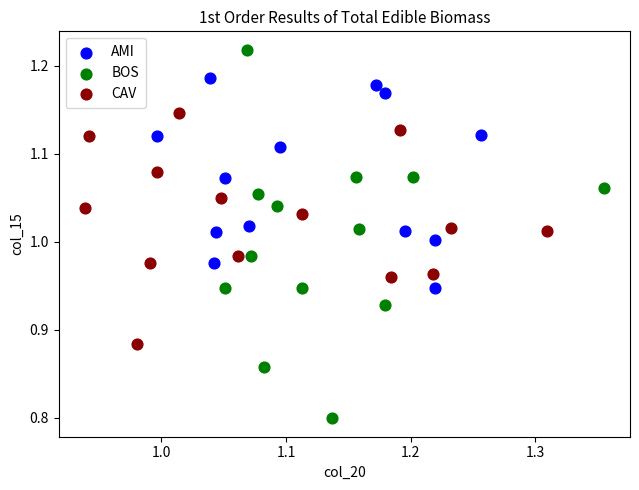

Which series reaches the minimum Y coordinate?

BOS